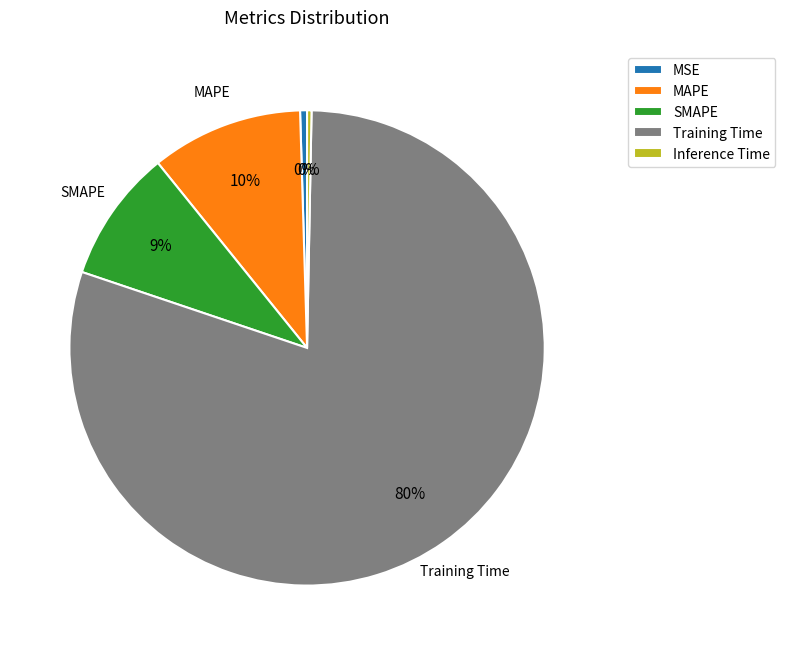

How many slices are in this pie chart?

5